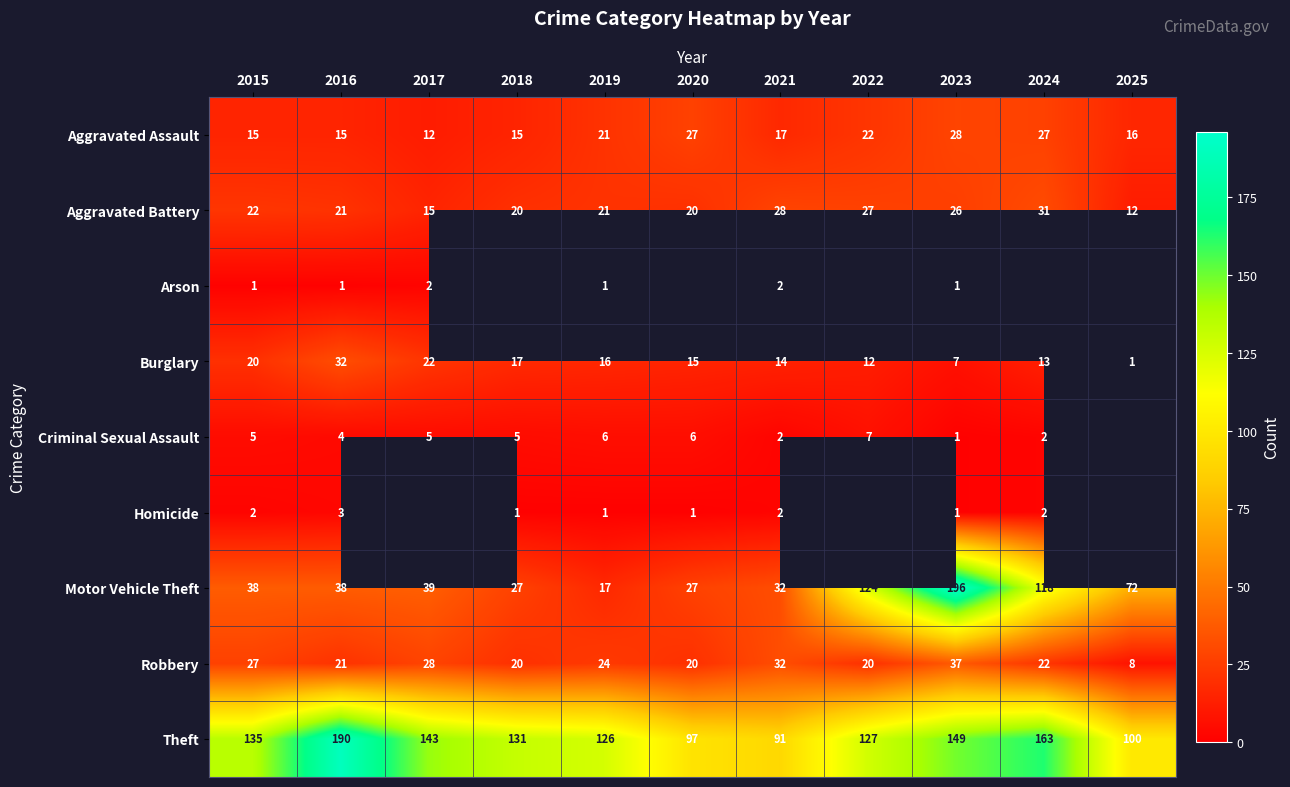

How many data points in Aggravated Battery are less than 21?

4